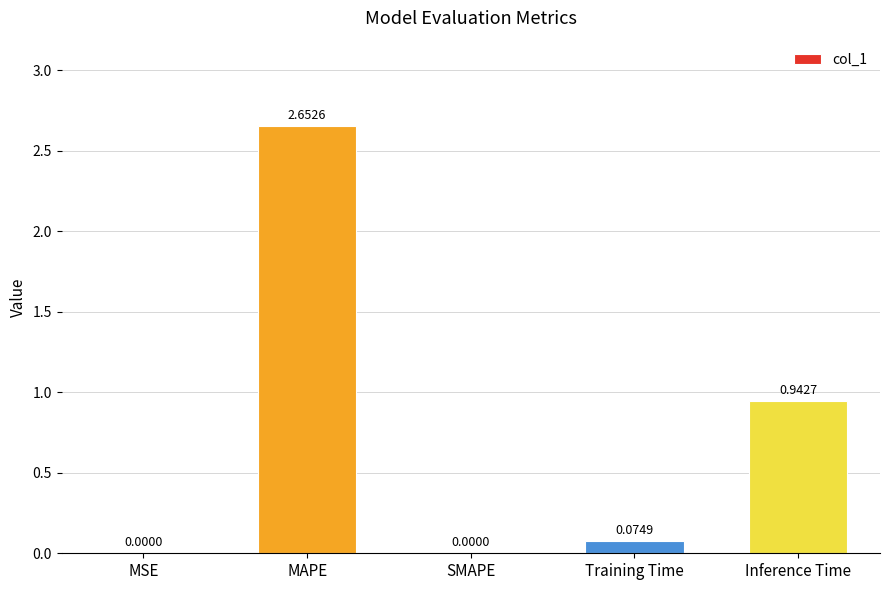

Which label corresponds to the largest value in the chart?

MAPE